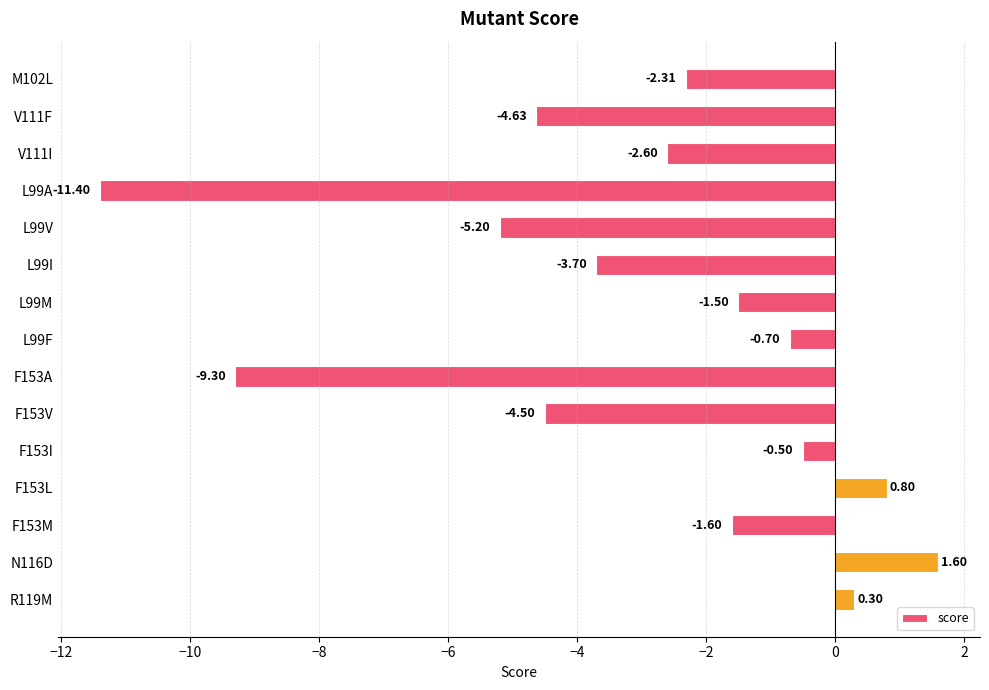

Between M102L and F153L, which is larger?

F153L